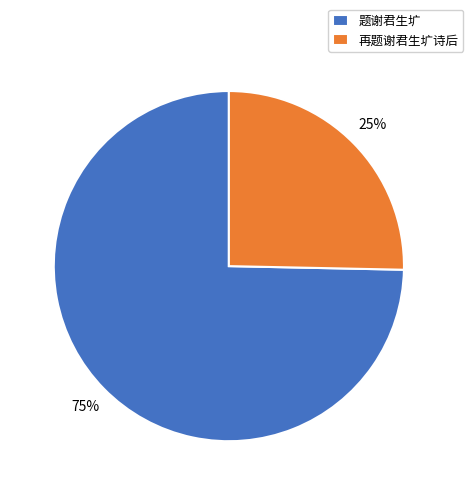

Do 再题谢君生圹诗后 and 题谢君生圹 together represent more than half of the pie?

Yes